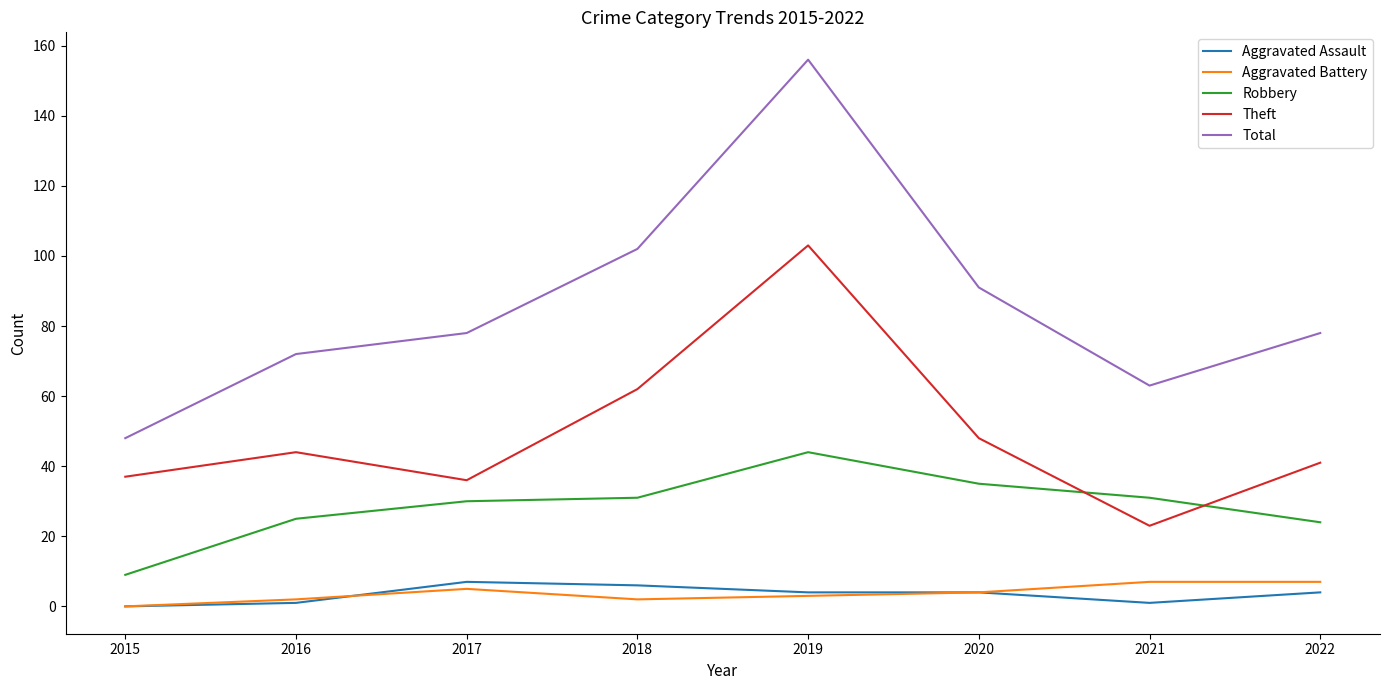

The Total series shows 33 at 2021. True or false?

False